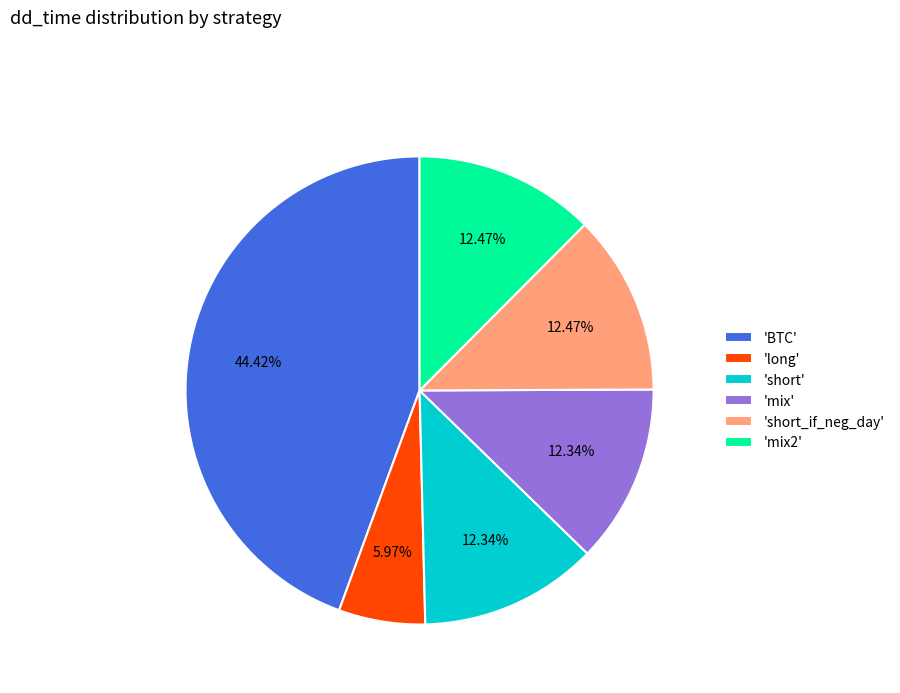

Does 'mix2' account for over 50% of the chart?

No